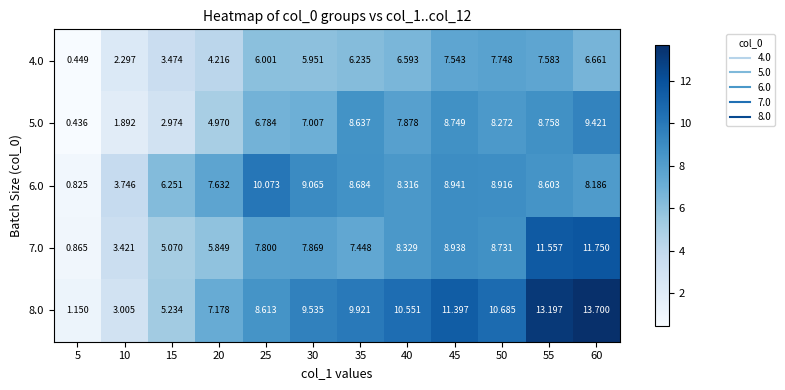

At how many categories does at least one series exceed 3?

11